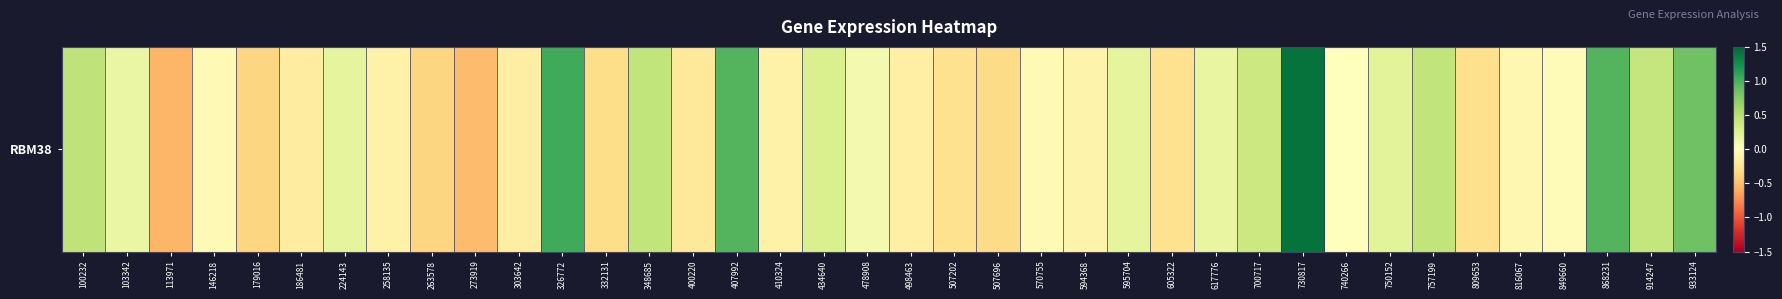

True or false: the data shows 1.7 at 868231.

False